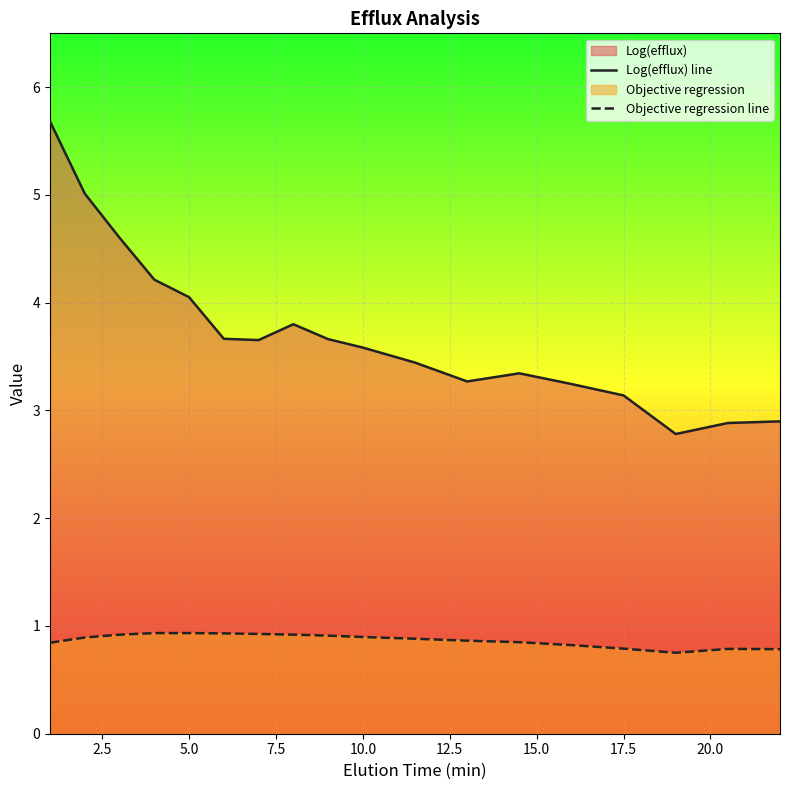

What is the maximum value shown in the chart?

5.7